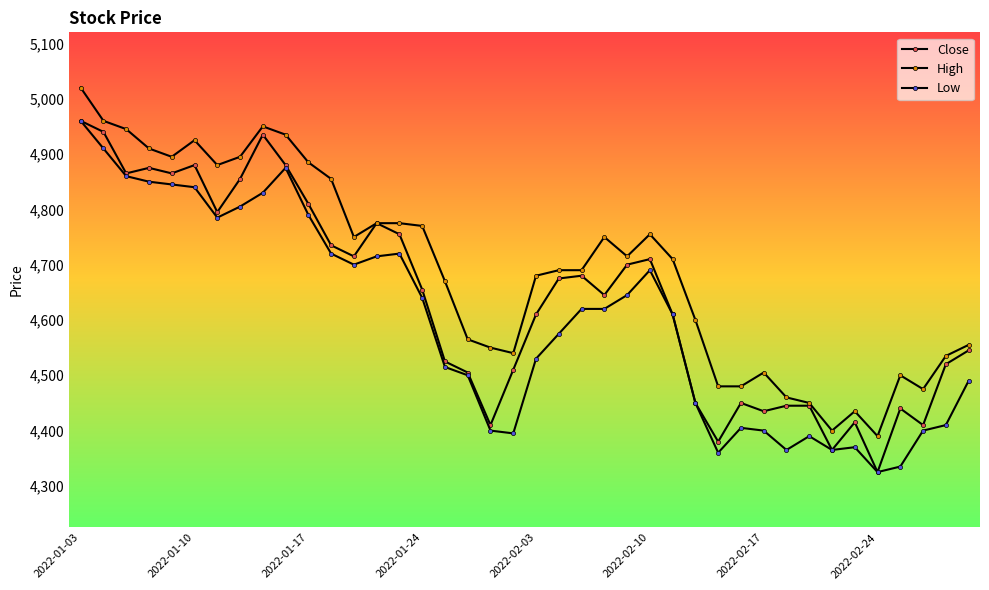

True or false: Close and Low cross at least once.

False